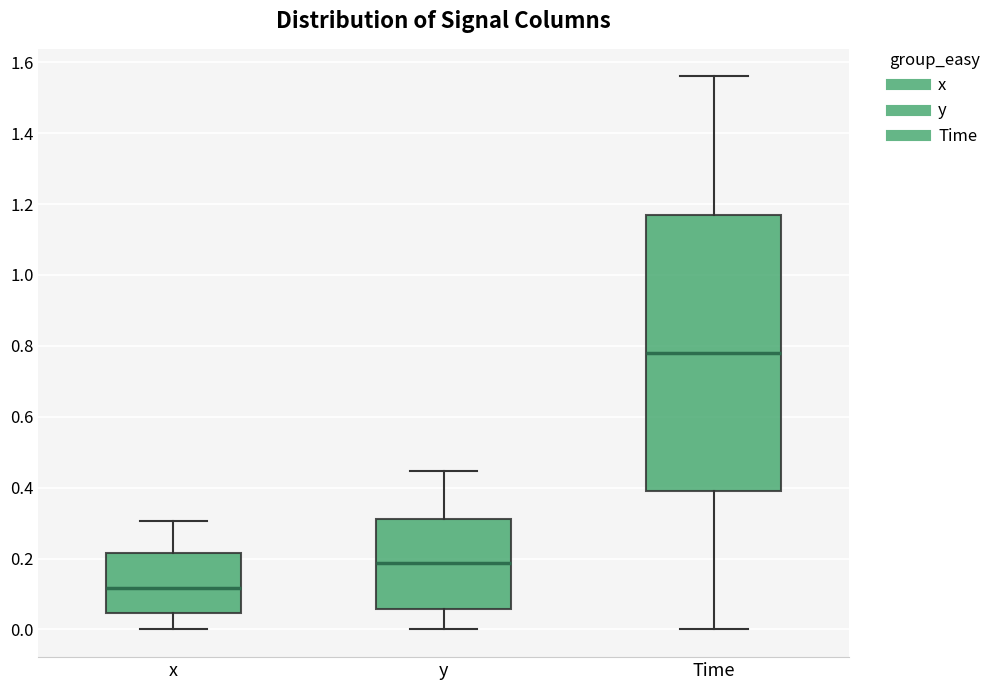

Reading left to right, read every box against the y-axis: the position of its median line, the range the box covers, and the ends of its whiskers. The values are not printed on the chart, so give them approximately, as read against the axis.

x: median 0.12, box 0.04 to 0.22, whiskers 0.00 to 0.30
y: median 0.18, box 0.06 to 0.32, whiskers 0.00 to 0.44
Time: median 0.78, box 0.40 to 1.18, whiskers 0.00 to 1.56